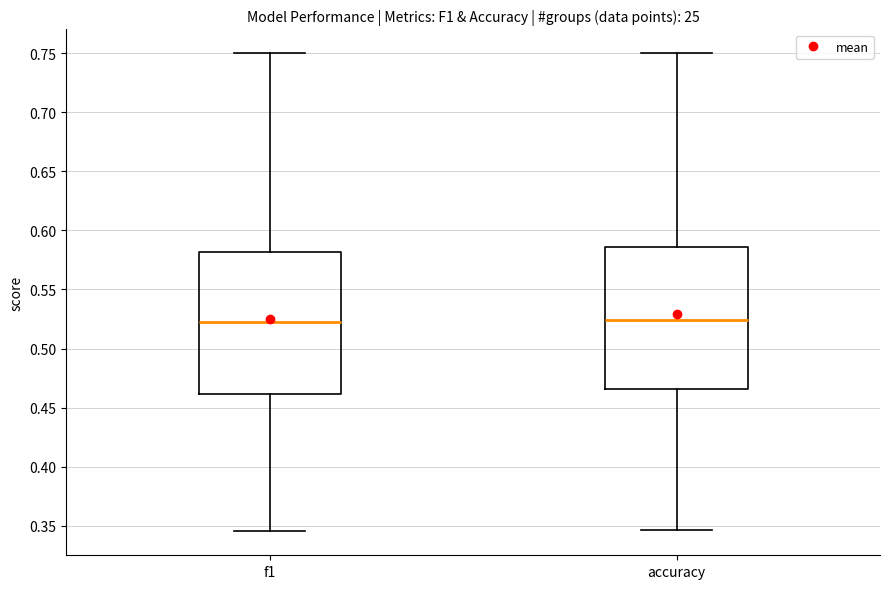

Reading left to right, transcribe this box plot: for each box, give where its median line is, the range the box spans, and where its two whiskers end, as read against the y-axis. The values are not printed on the chart, so give them approximately, as read against the axis.

f1: median 0.525, box 0.460 to 0.580, whiskers 0.345 to 0.750
accuracy: median 0.525, box 0.465 to 0.585, whiskers 0.345 to 0.750